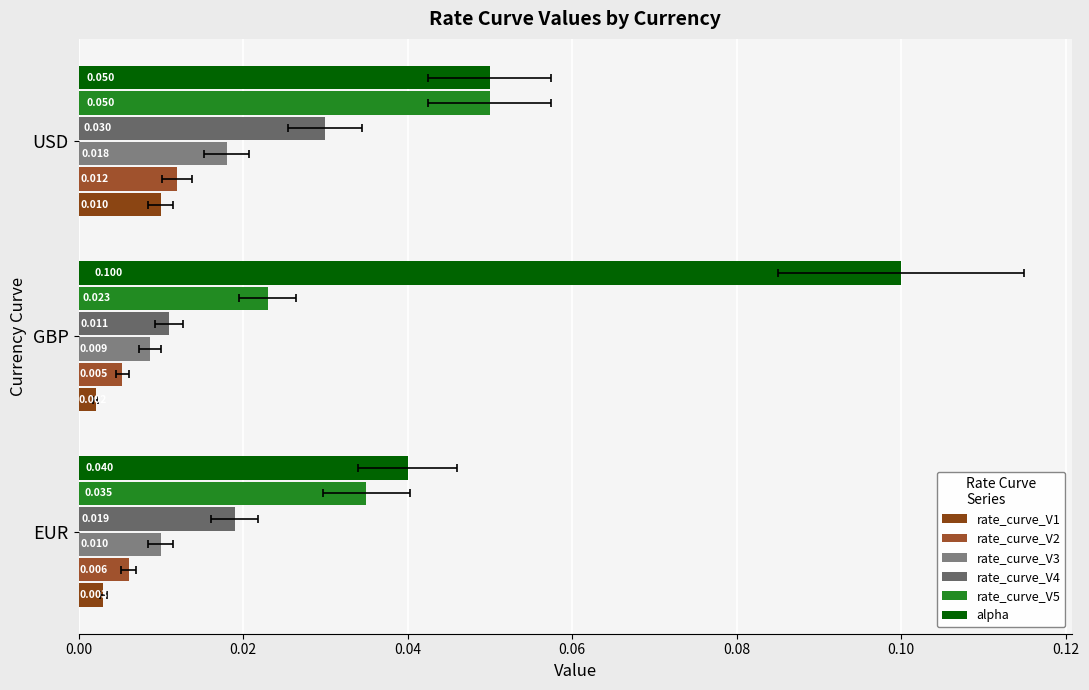

At EUR, list the series in order from largest to smallest.

alpha, rate_curve_V5, rate_curve_V4, rate_curve_V3, rate_curve_V2, rate_curve_V1